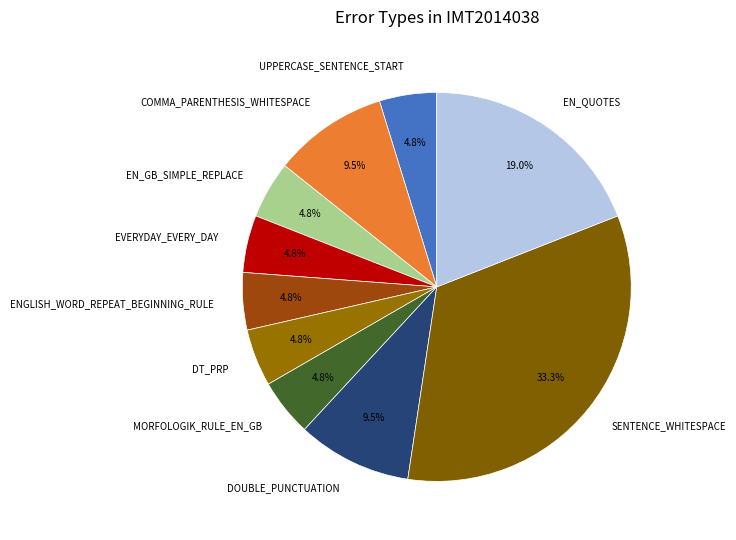

Is there any slice that represents more than half of the pie?

No